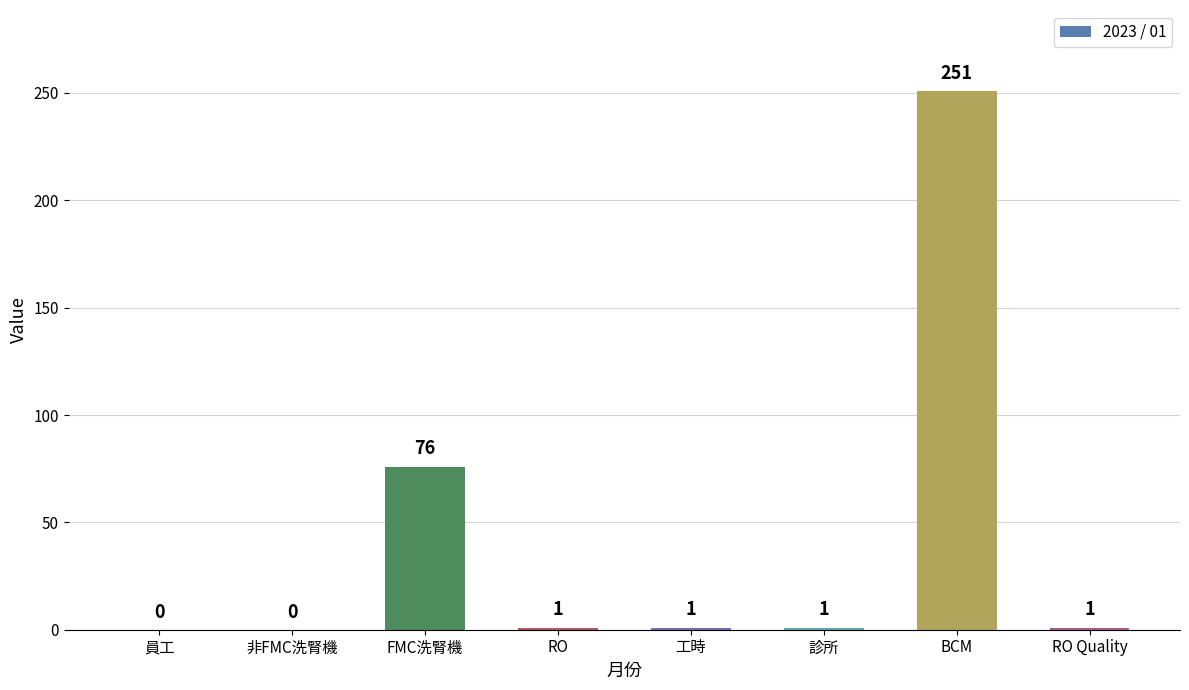

At which label is the value closest to 125?

FMC洗腎機